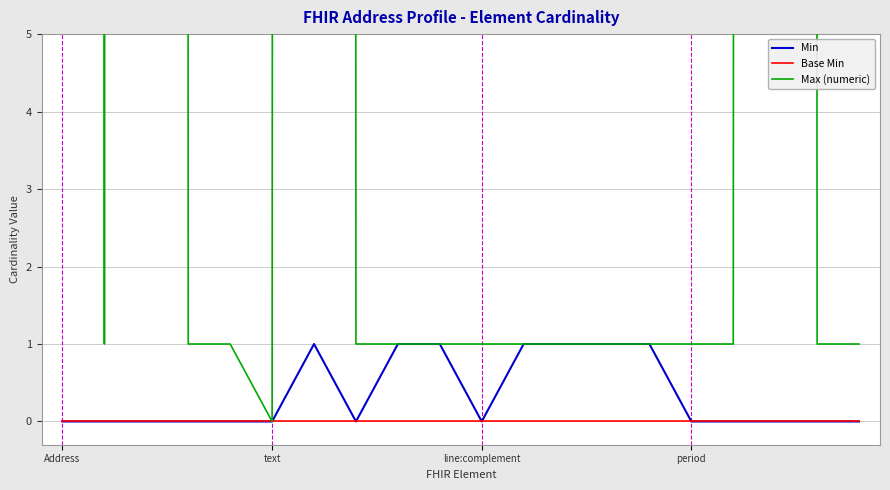

What is the label of the 18th point from the right?

line:complement